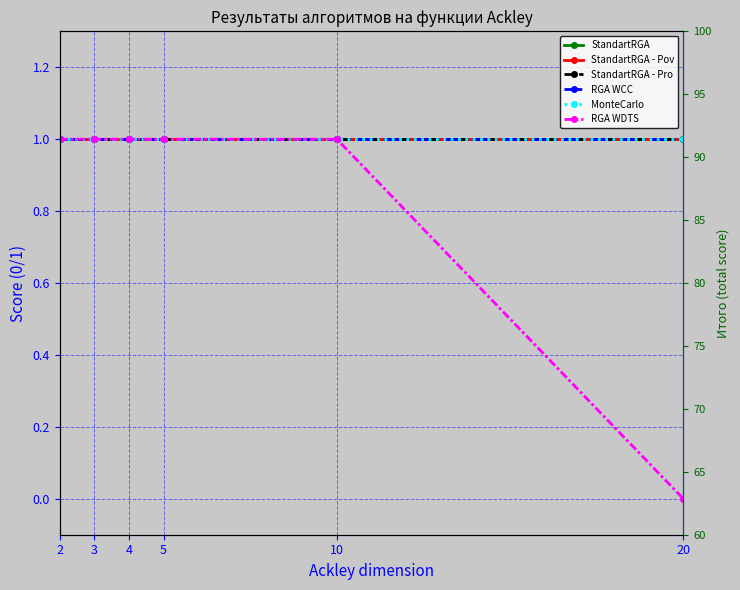

At which label does StandartRGA - Pov reach its minimum?

2